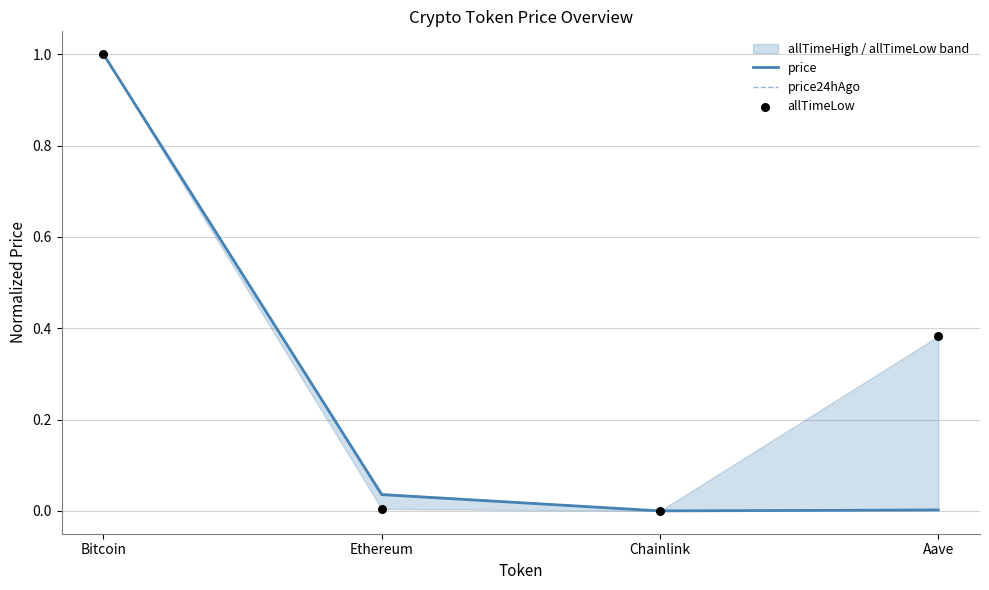

Which series has the largest total across all categories?

allTimeLow